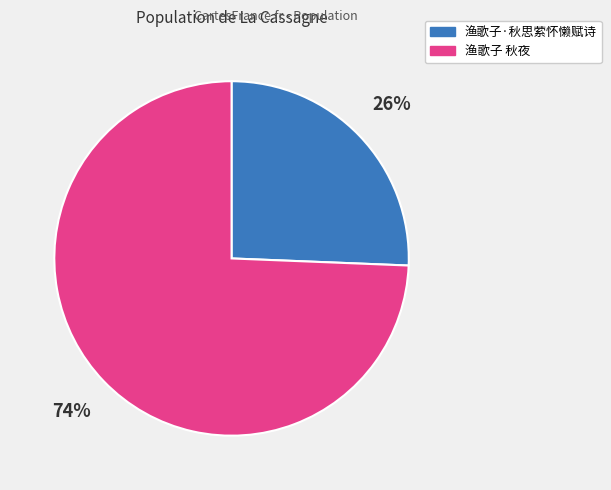

The 渔歌子·秋思萦怀懒赋诗 slice represents 40% of the pie. True or false?

False